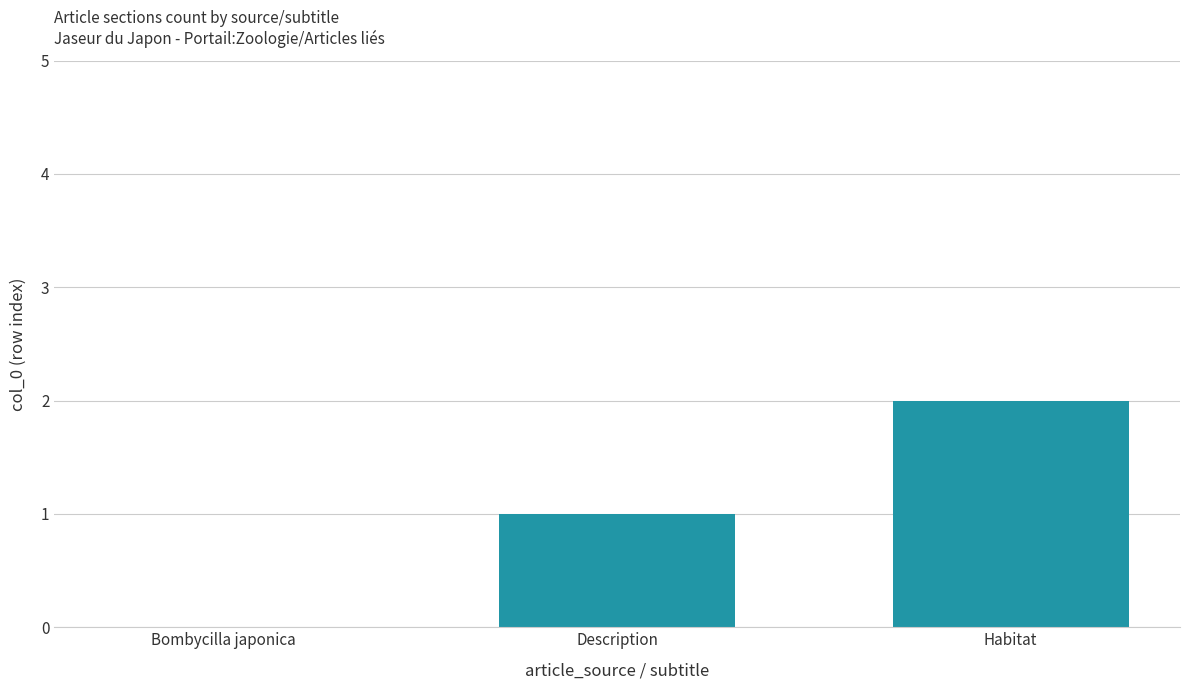

At which label is the value closest to 1?

Description